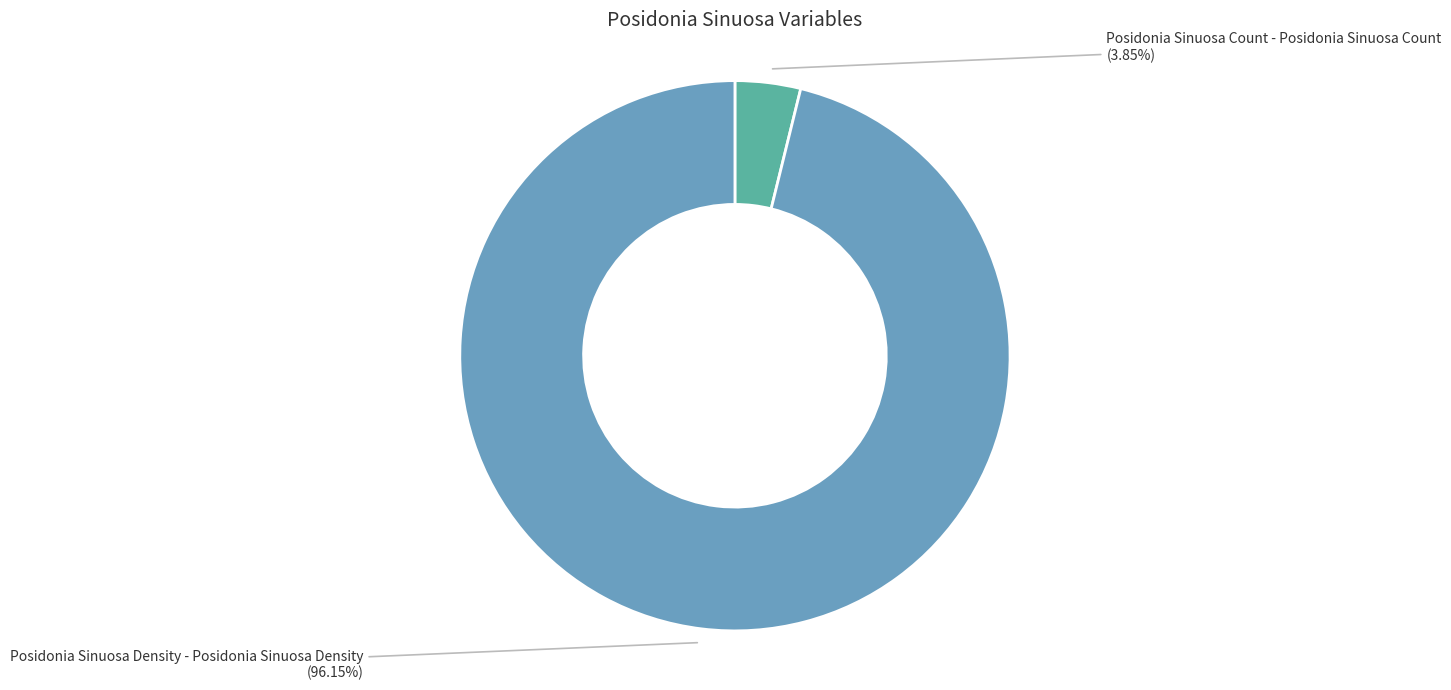

Is there any slice that represents more than half of the pie?

Yes